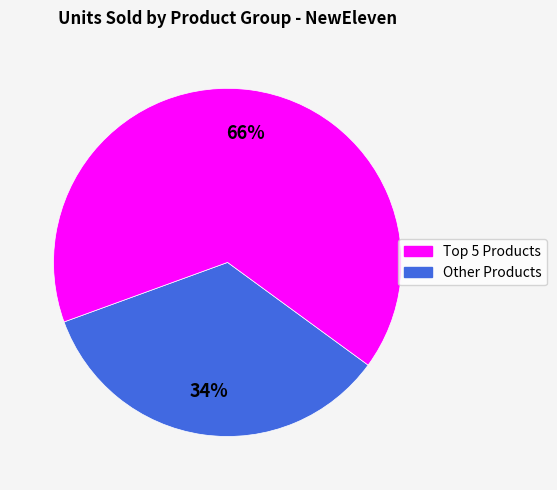

Is there a majority slice in this chart?

Yes